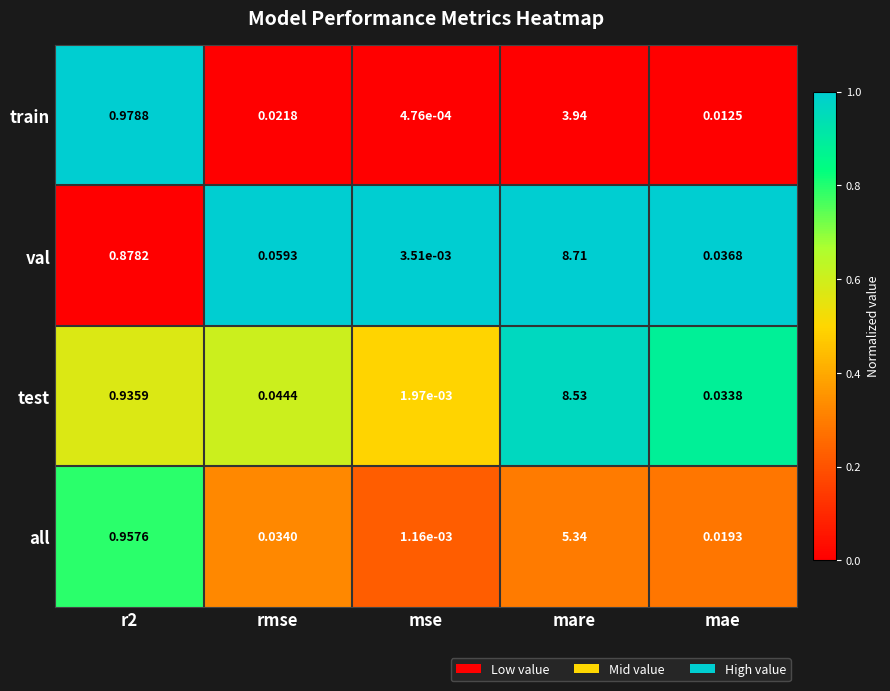

Count the number of categories in the chart.

5